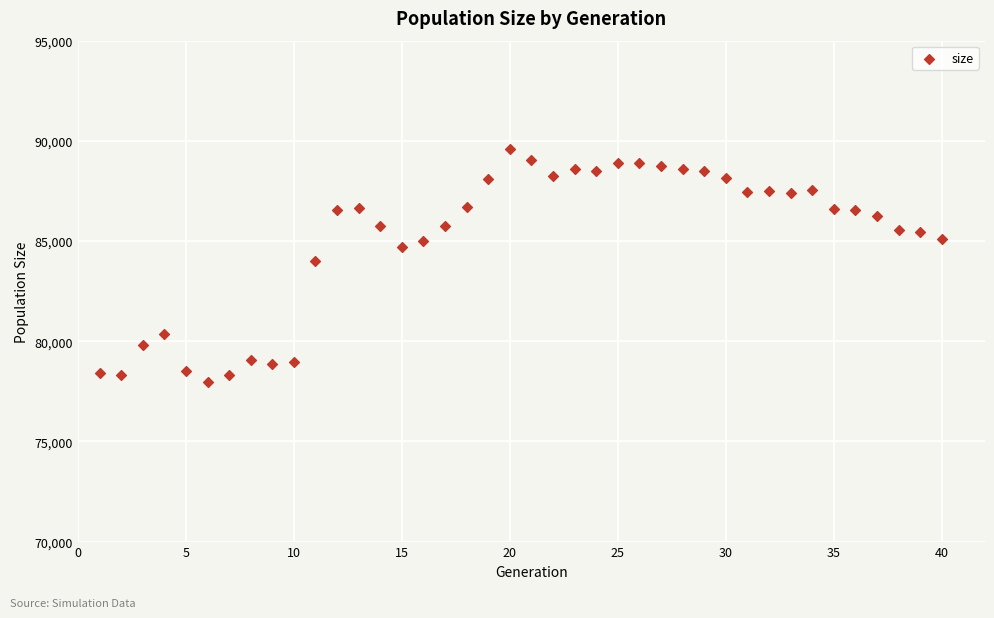

What is the range of X values (max minus min)?

39